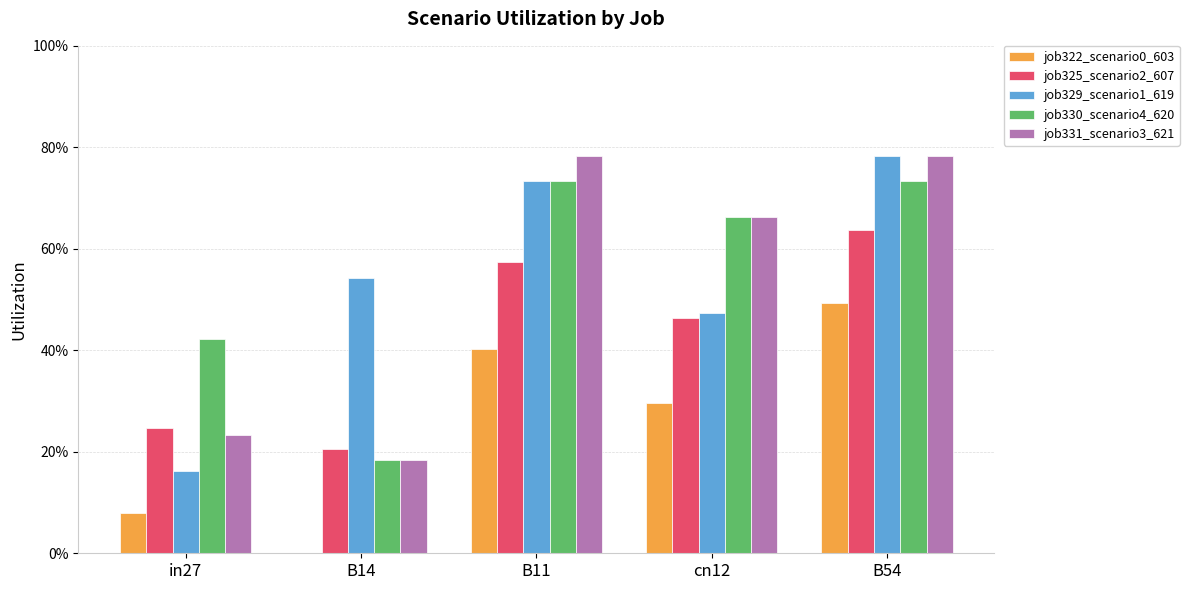

What is the difference between the job331_scenario3_621 values at B14 and B54?

0.6